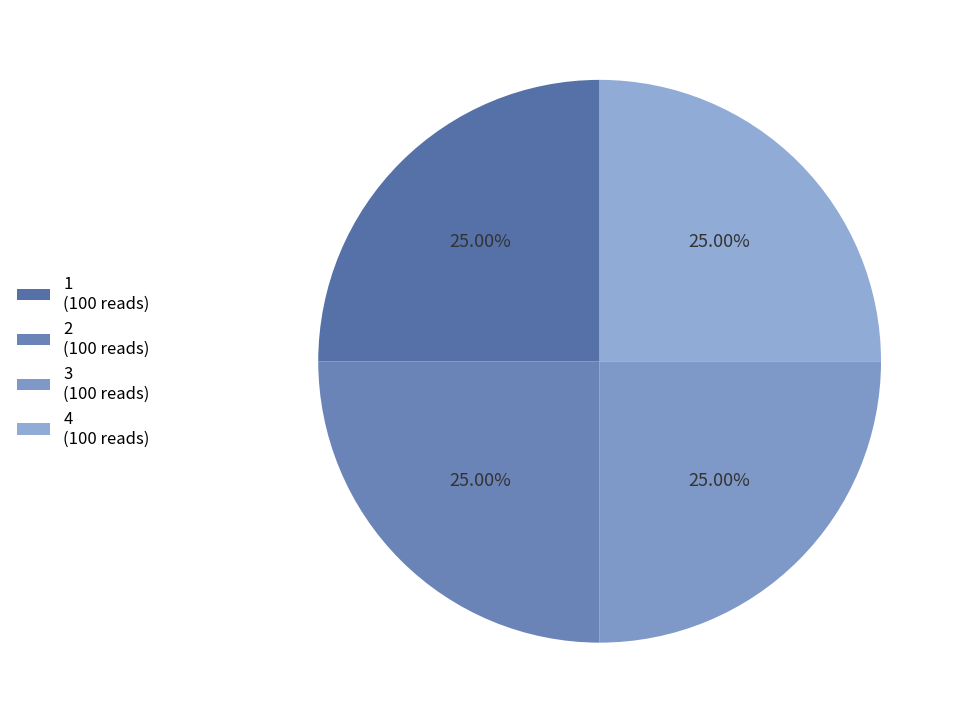

To the nearest percent, what portion does 4 represent?

25%